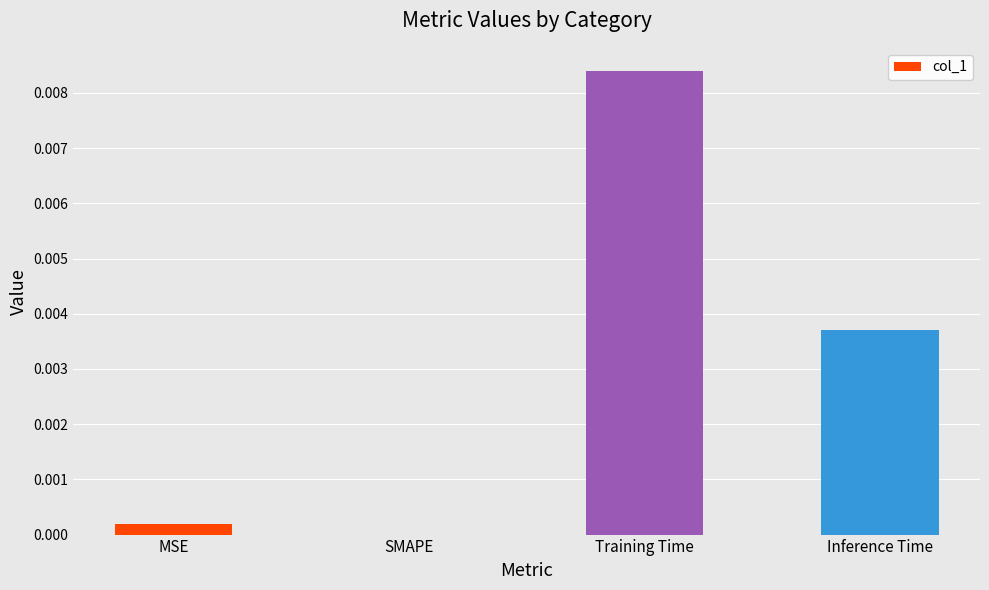

Between Inference Time and SMAPE, which is larger?

Inference Time